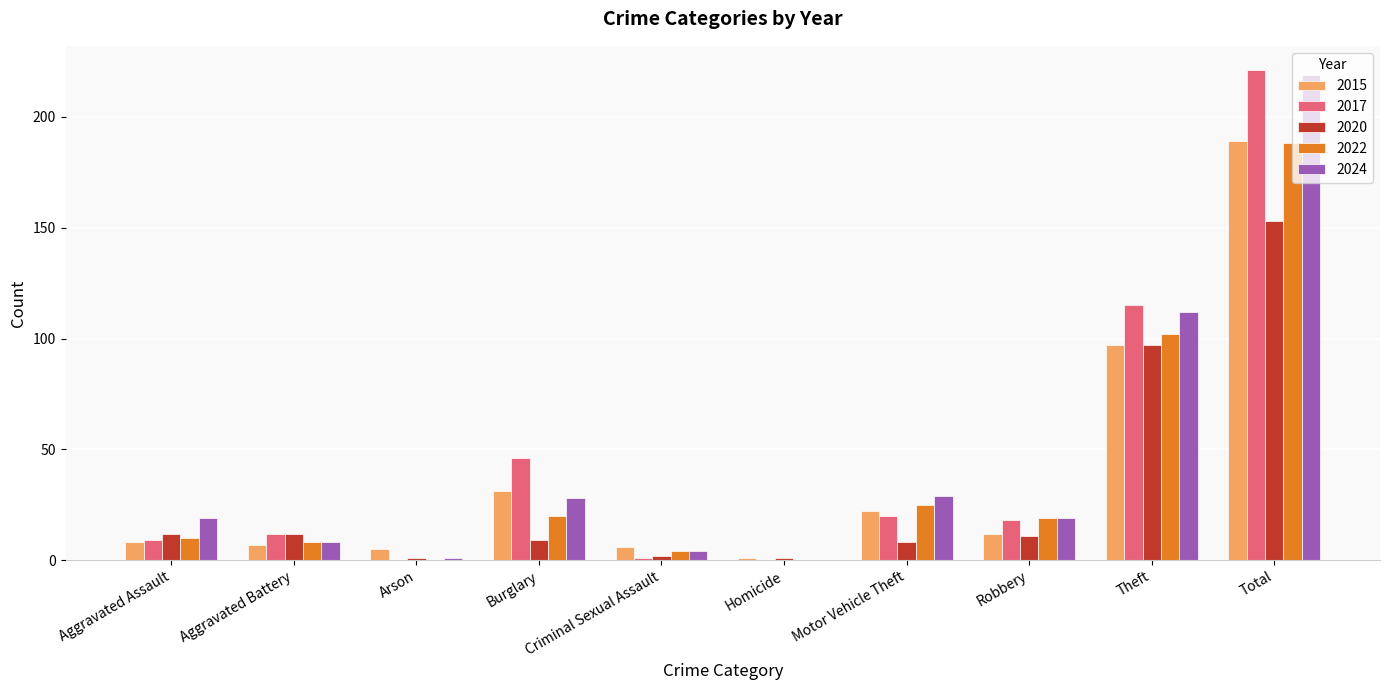

What is the greatest value displayed?

221